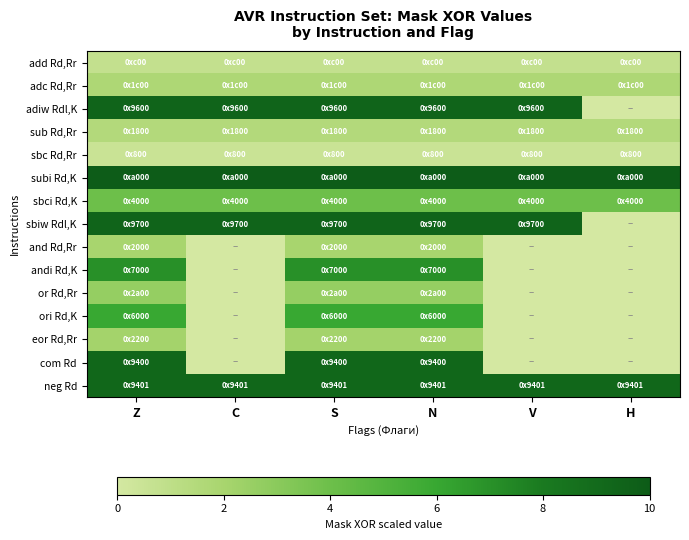

Reading left to right, extract all data points from this chart.

add Rd,Rr: Z=0.8	C=0.8	S=0.8	N=0.8	V=0.8	H=0.8
adc Rd,Rr: Z=1.8	C=1.8	S=1.8	N=1.8	V=1.8	H=1.8
adiw Rdl,K: Z=9.4	C=9.4	S=9.4	N=9.4	V=9.4	H=0.0
sub Rd,Rr: Z=1.5	C=1.5	S=1.5	N=1.5	V=1.5	H=1.5
sbc Rd,Rr: Z=0.5	C=0.5	S=0.5	N=0.5	V=0.5	H=0.5
subi Rd,K: Z=10.0	C=10.0	S=10.0	N=10.0	V=10.0	H=10.0
sbci Rd,K: Z=4.0	C=4.0	S=4.0	N=4.0	V=4.0	H=4.0
sbiw Rdl,K: Z=9.4	C=9.4	S=9.4	N=9.4	V=9.4	H=0.0
and Rd,Rr: Z=2.0	C=0.0	S=2.0	N=2.0	V=0.0	H=0.0
andi Rd,K: Z=7.0	C=0.0	S=7.0	N=7.0	V=0.0	H=0.0
or Rd,Rr: Z=2.6	C=0.0	S=2.6	N=2.6	V=0.0	H=0.0
ori Rd,K: Z=6.0	C=0.0	S=6.0	N=6.0	V=0.0	H=0.0
eor Rd,Rr: Z=2.1	C=0.0	S=2.1	N=2.1	V=0.0	H=0.0
com Rd: Z=9.2	C=0.0	S=9.2	N=9.2	V=0.0	H=0.0
neg Rd: Z=9.3	C=9.3	S=9.3	N=9.3	V=9.3	H=9.3